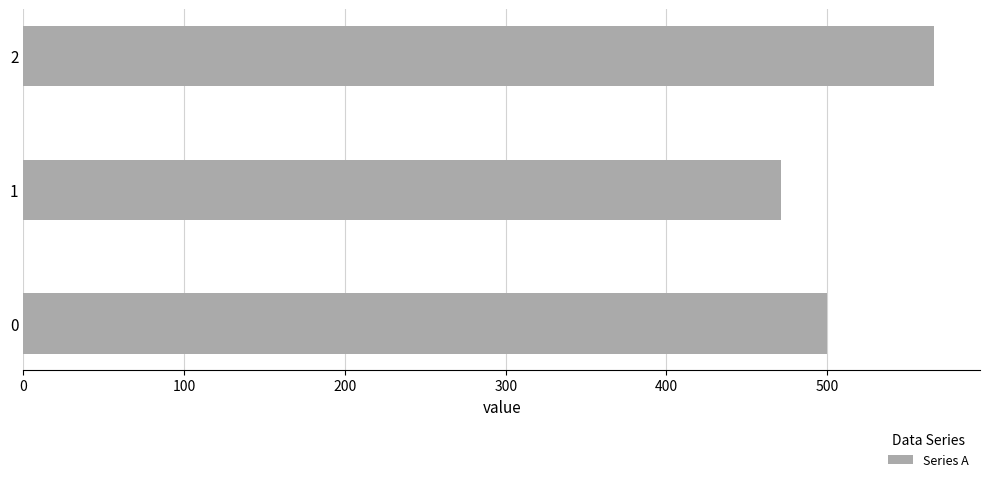

Which category has the lowest value across all series?

1